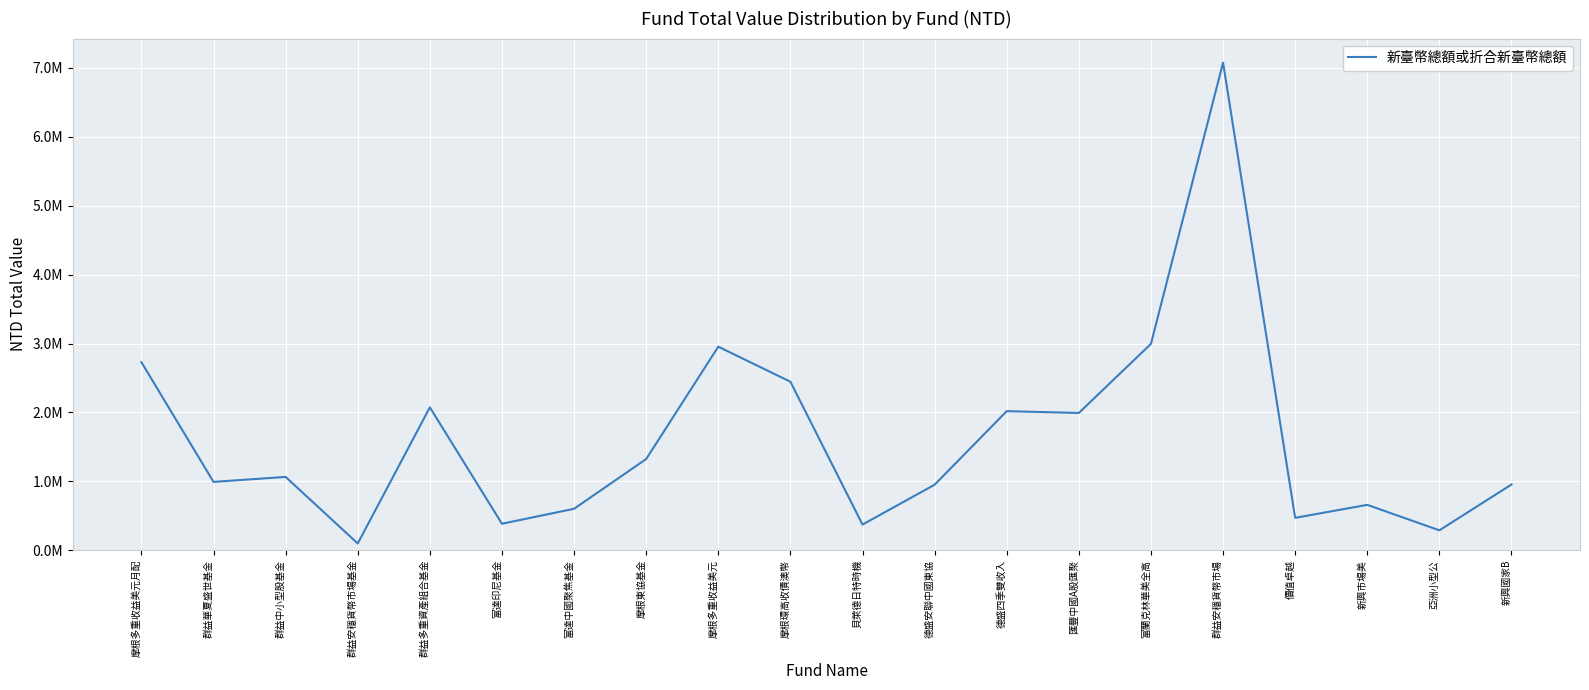

What is the maximum value shown in the chart?

7076325.9